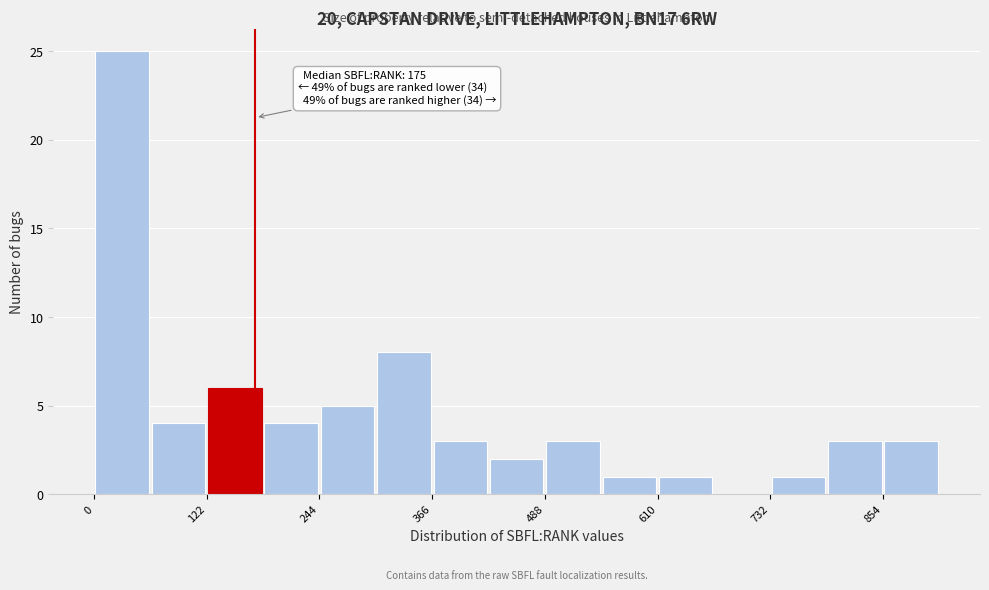

Read against the x-axis, roughly where is the centre of the tallest bar?

40